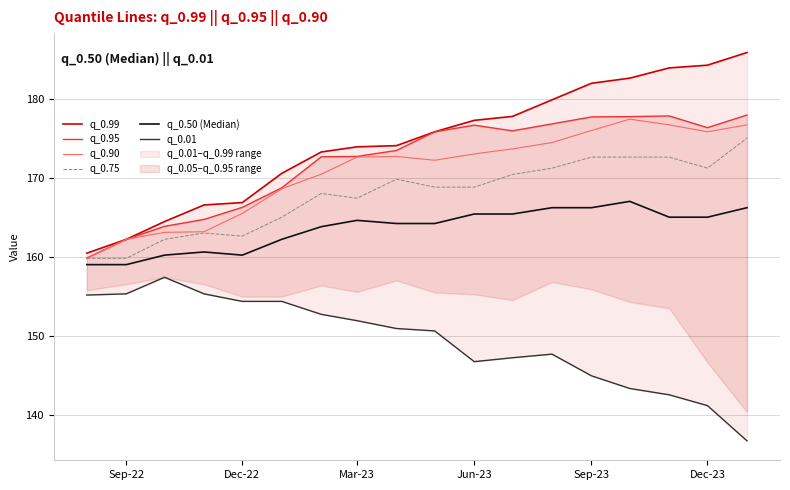

At how many categories does at least one series exceed 146?

18